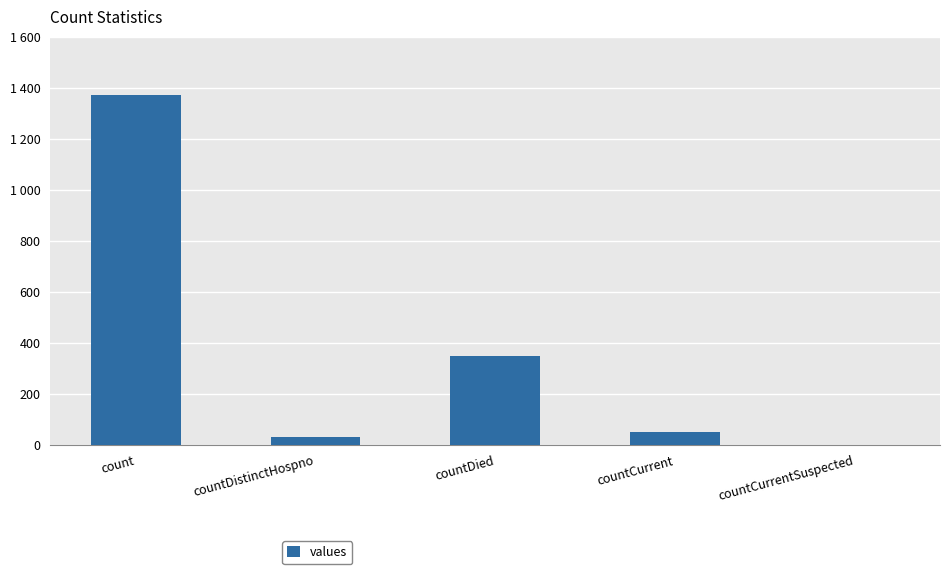

Reading right to left, extract all data points from this chart.

countCurrentSuspected=0	countCurrent=52	countDied=349	countDistinctHospno=33	count=1371